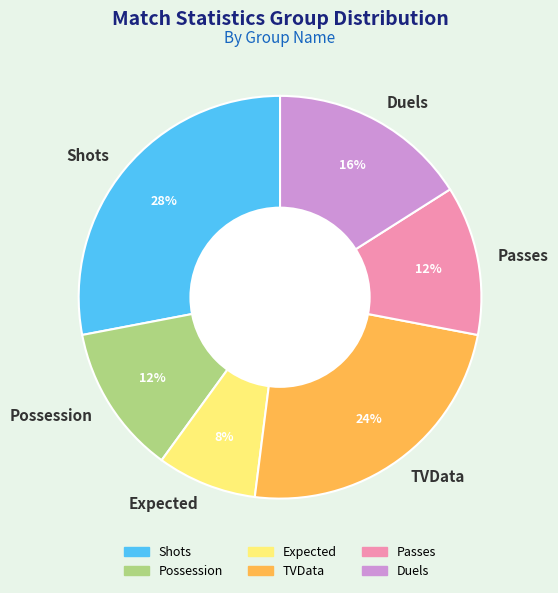

To the nearest percent, what portion does Passes represent?

12%